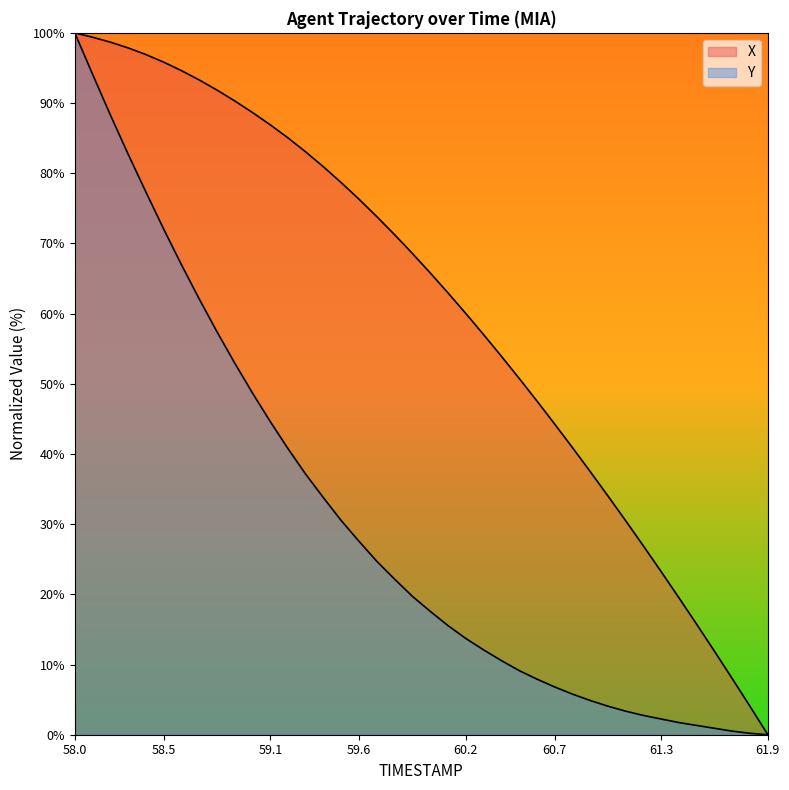

True or false: Y and X cross at least once.

False